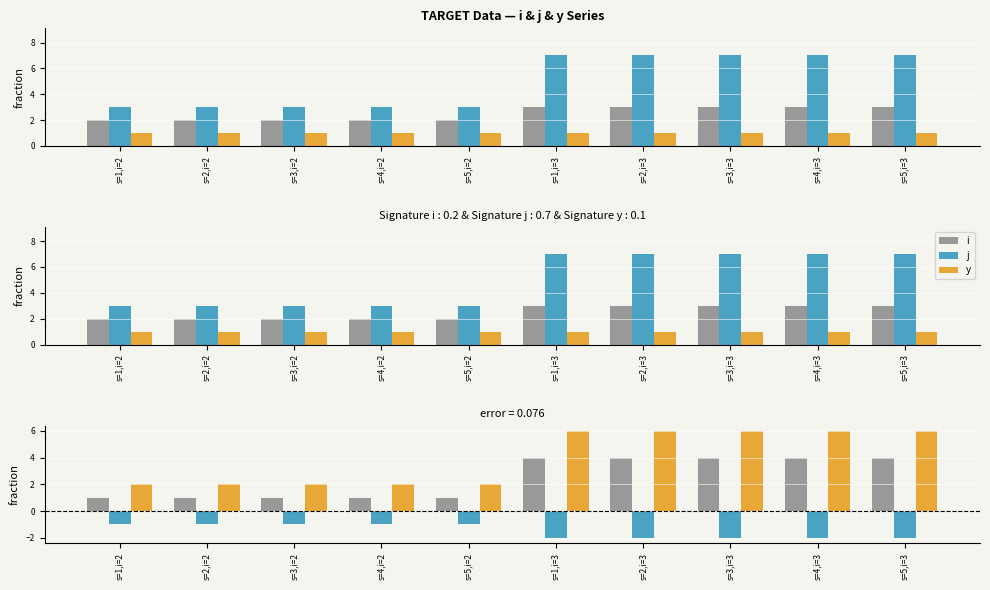

The value of y at s=2,i=2 is 1. True or false?

False